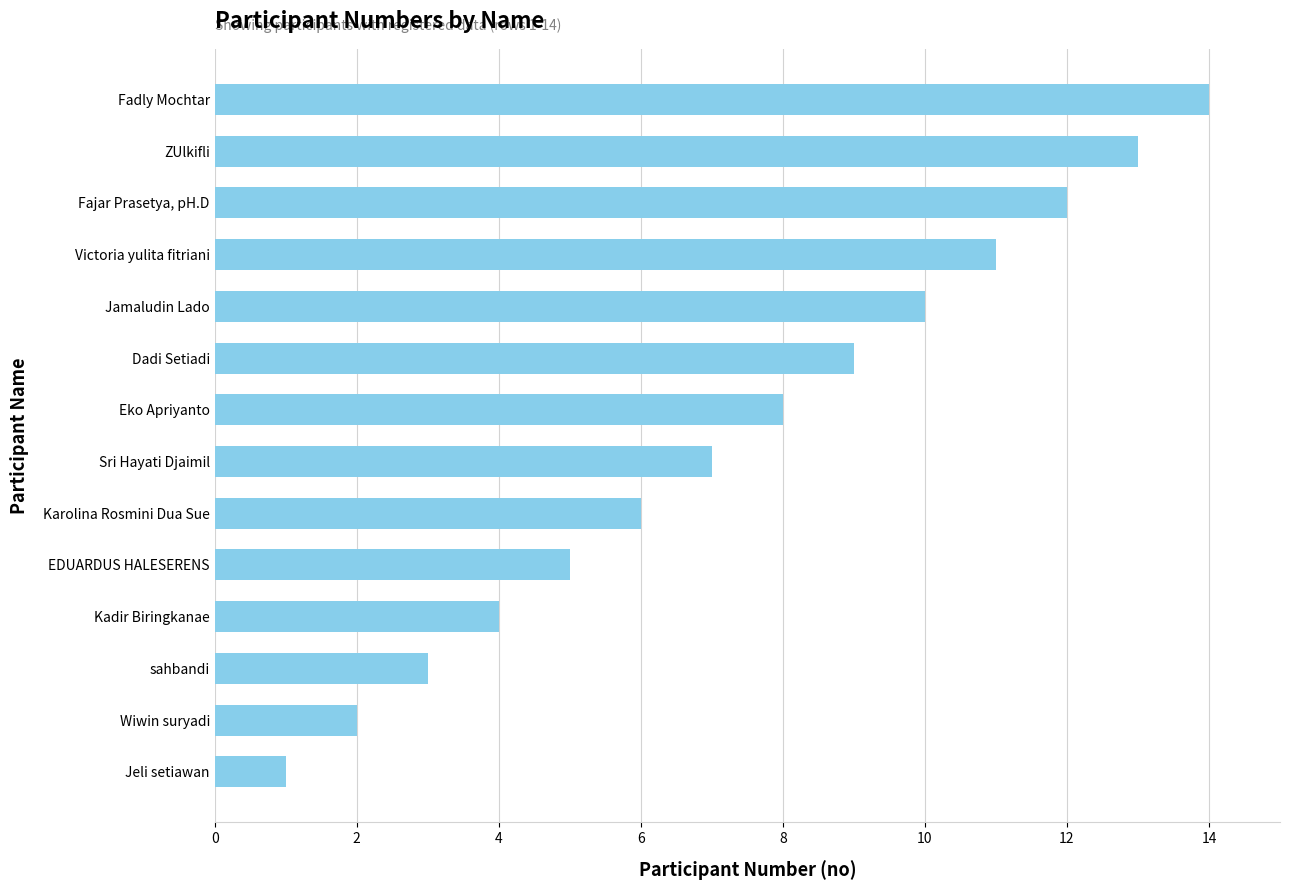

True or false: the data shows 6 at Kadir Biringkanae.

False